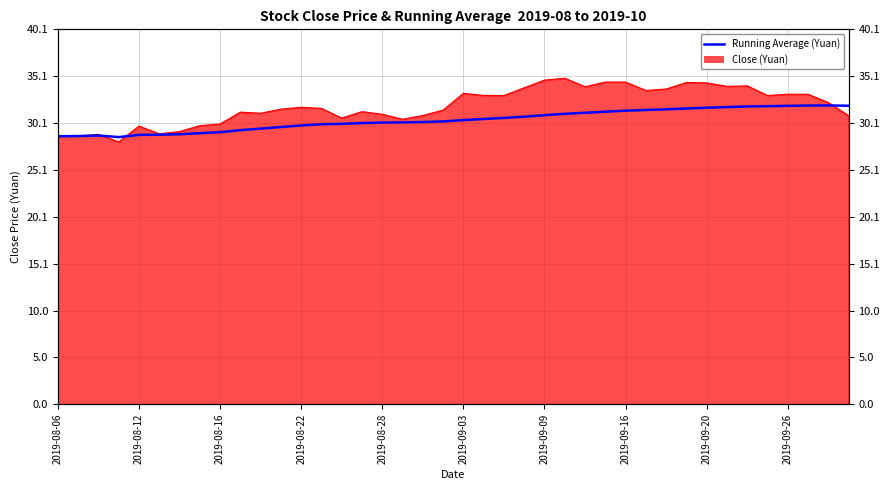

Between 2019-09-26 and 23, which is larger?

23